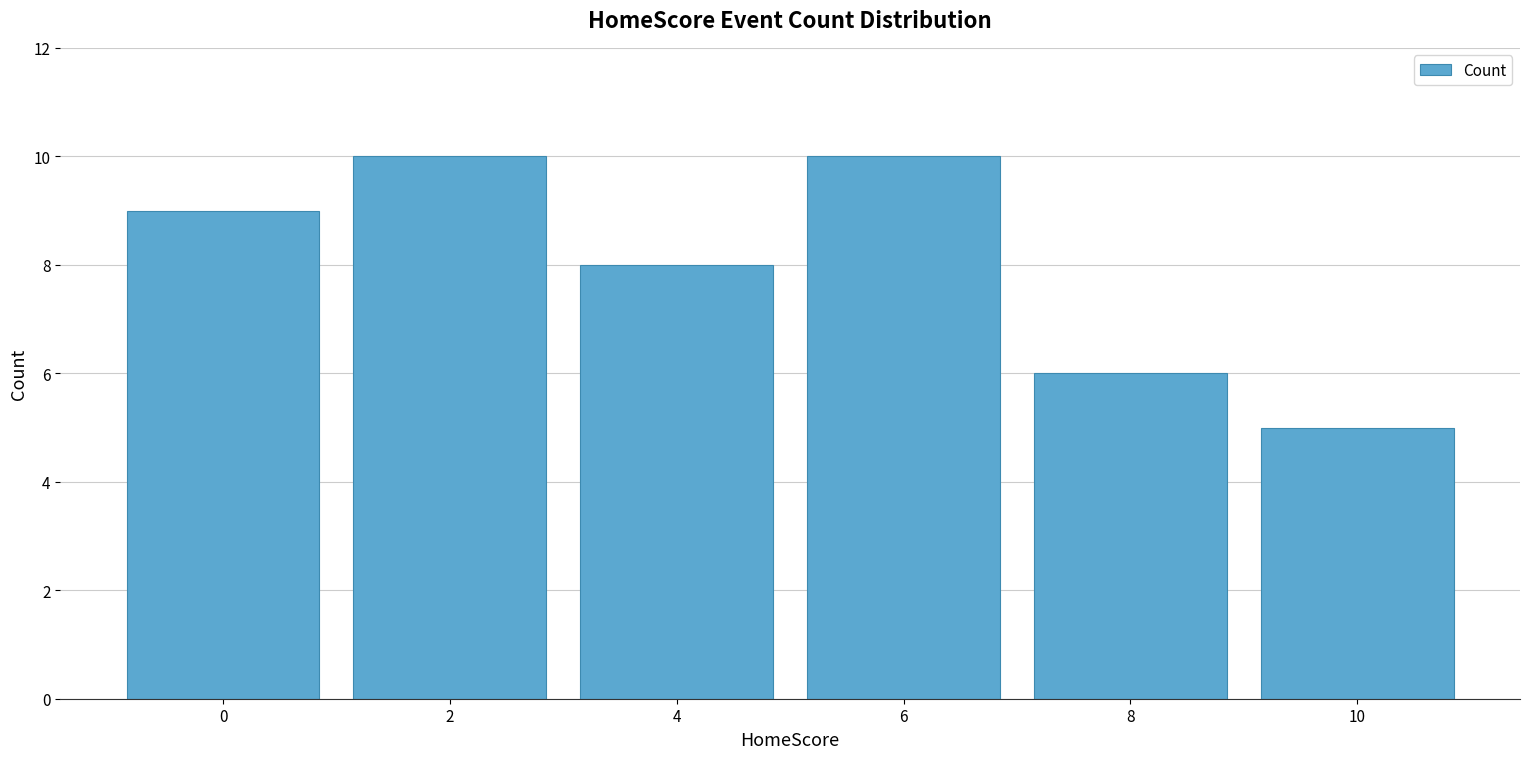

How many data points does each series have?

6